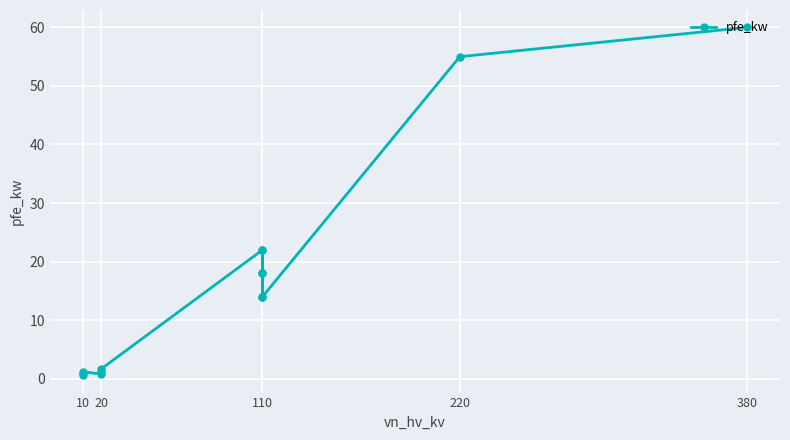

Between 110 and 10, which is larger?

110